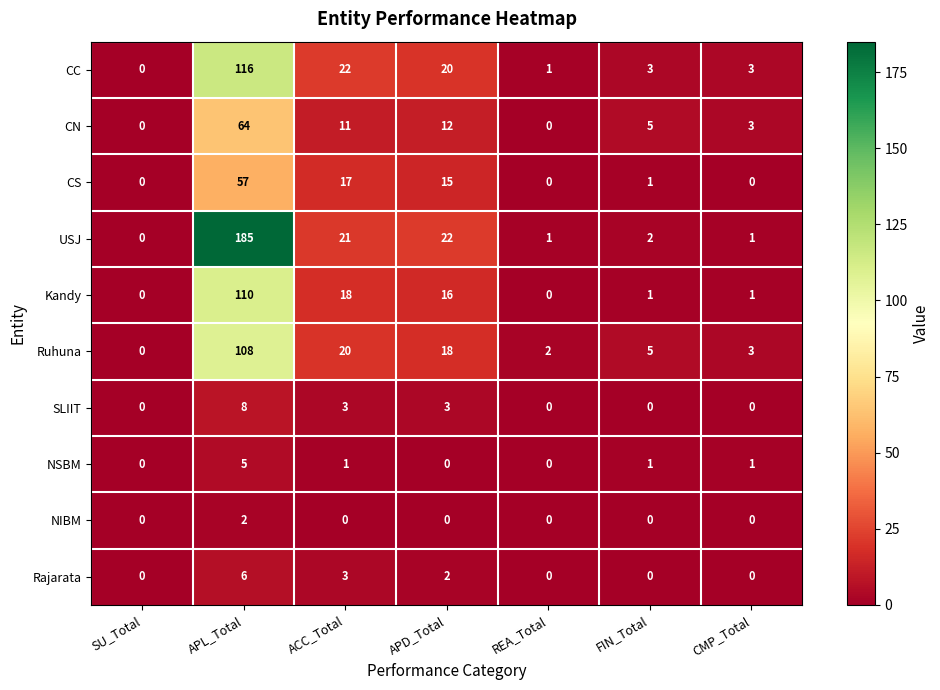

Which series has the widest spread of values?

USJ